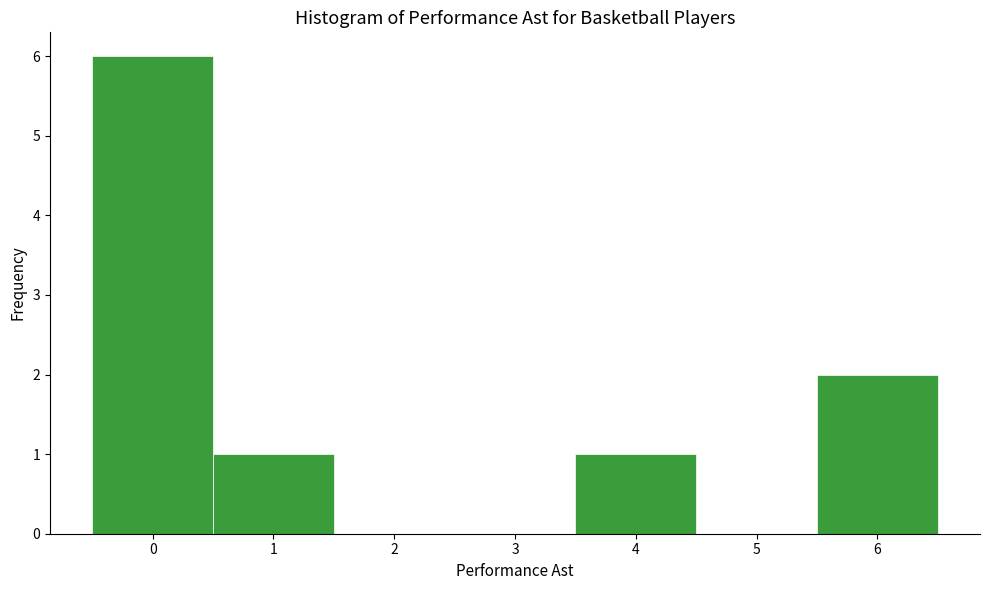

Which range on the x-axis has the tallest bar?

-0.5 to 0.5